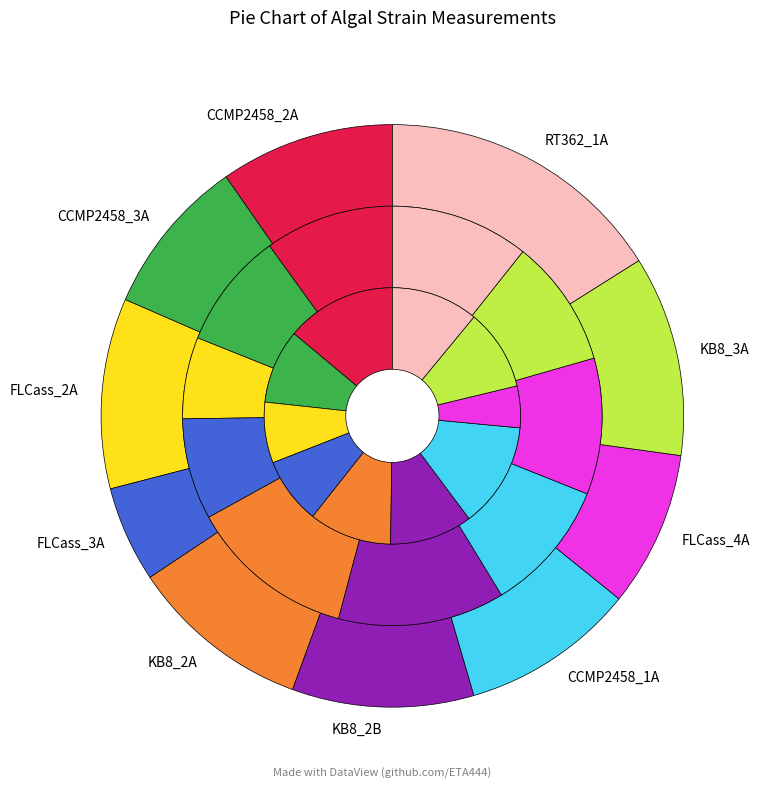

The CCMP2458_2A slice represents 37% of the pie. True or false?

False